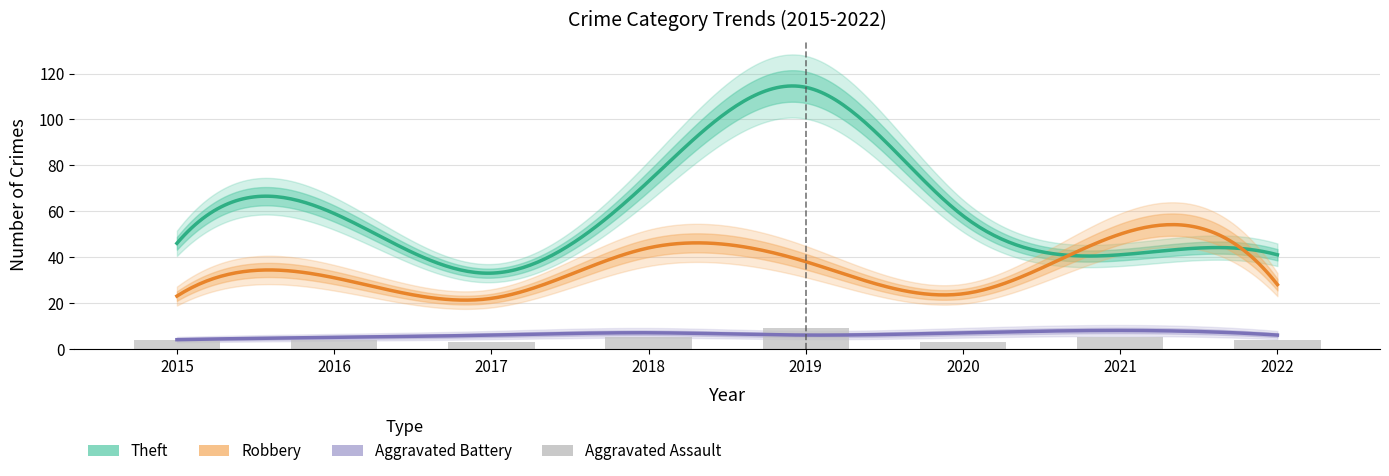

What is the difference between the Total values at 2018 and 2019?

37